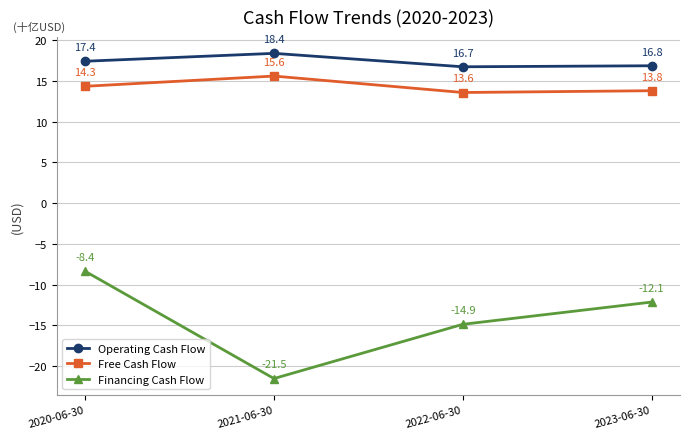

How many values in the Operating Cash Flow series exceed 17?

2